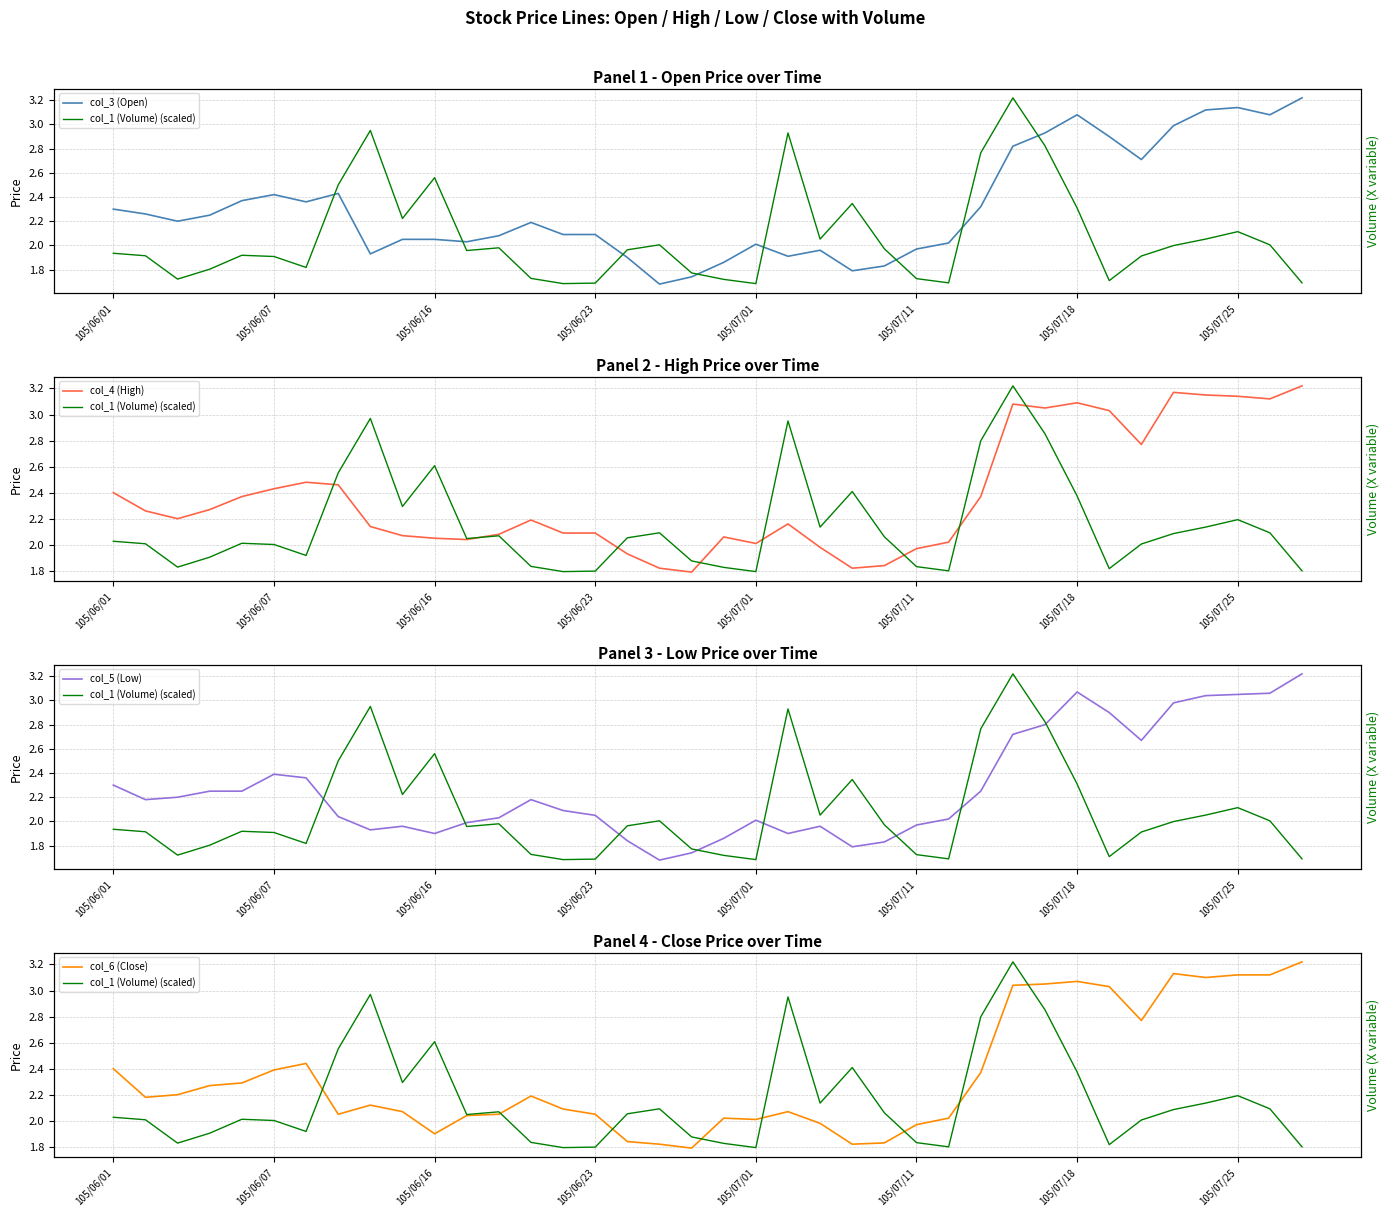

Between 9 and 11, which series saw the biggest shift?

col_1 (Volume) (scaled)